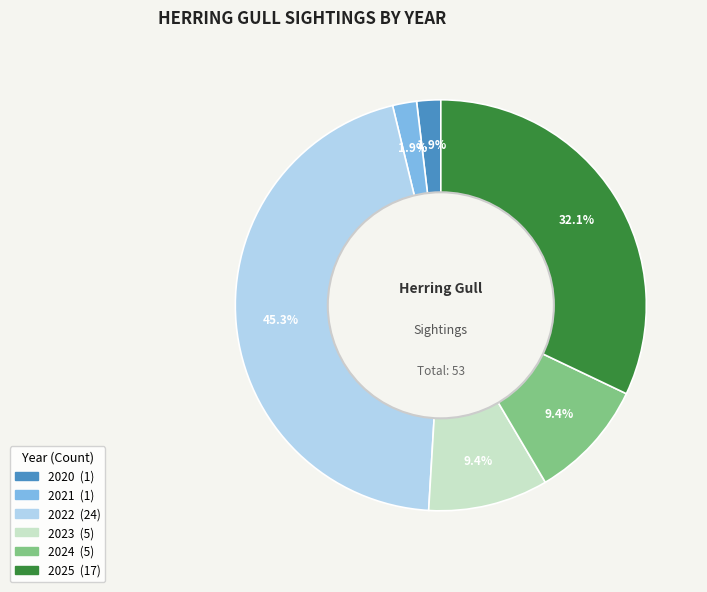

What percentage is the 2020 slice, to the nearest percent?

2%